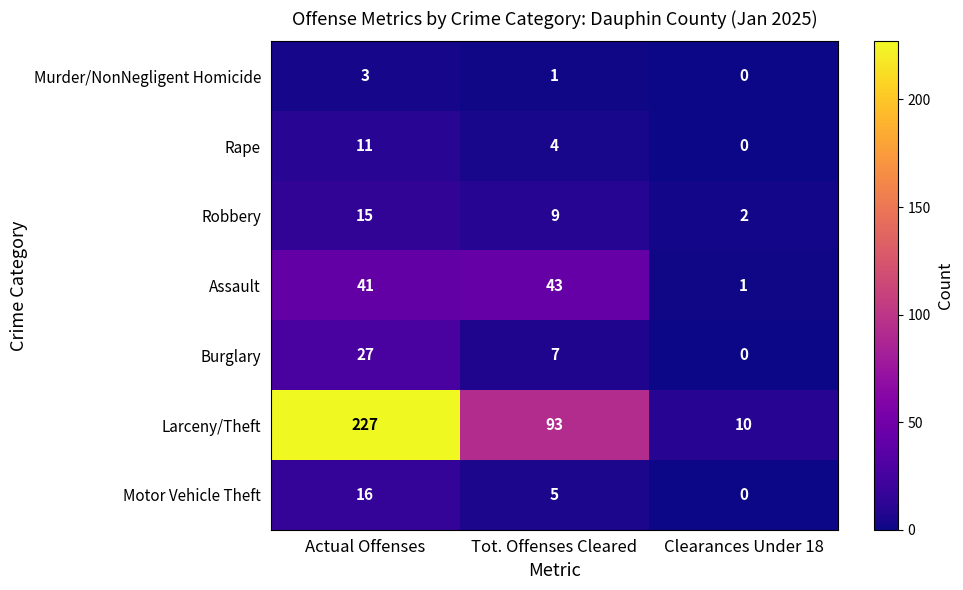

At which label does Rape first exceed 4?

Actual Offenses